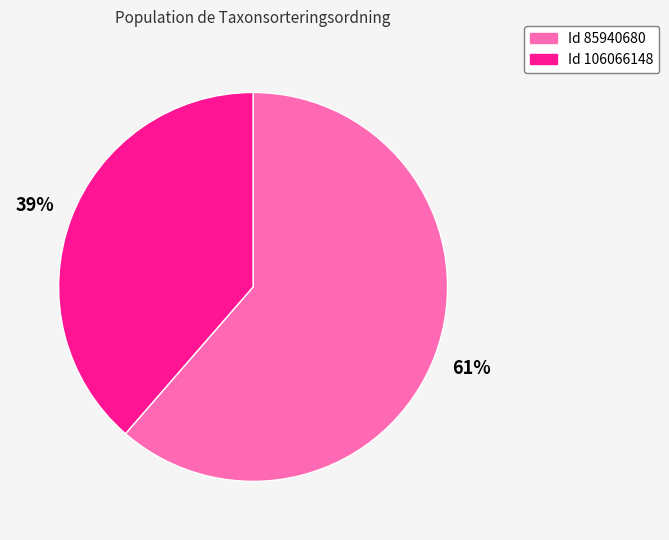

Is it true that Id 106066148 is 32% of the pie?

False